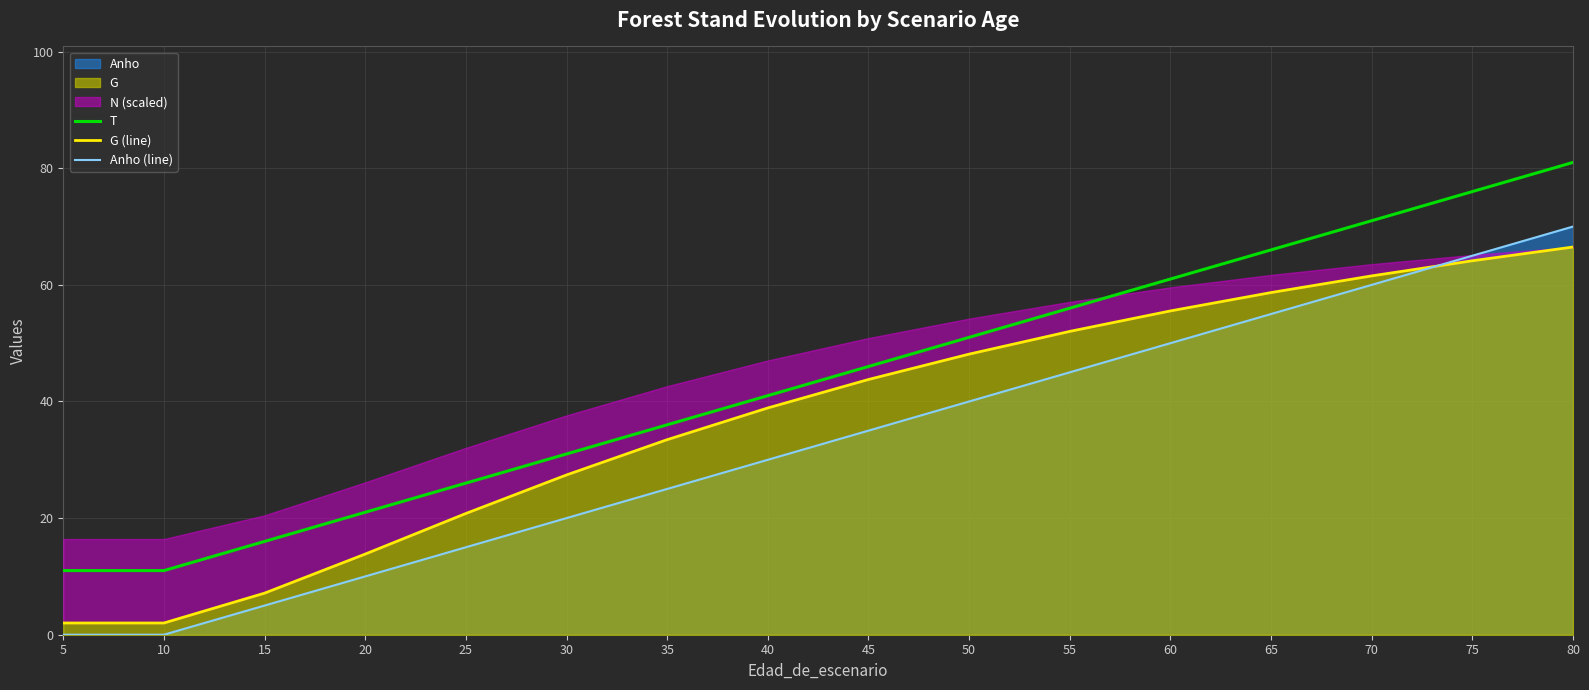

How many values in the T series exceed 46?

7